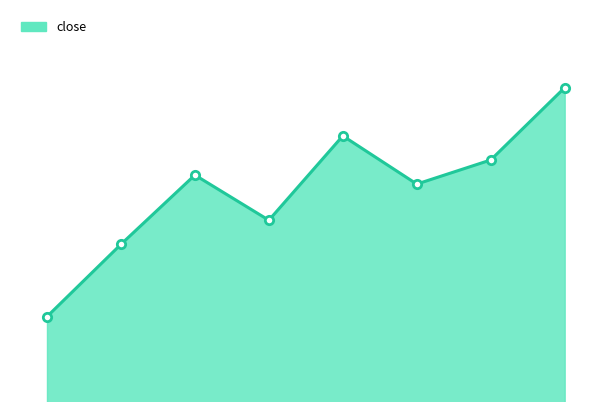

What is the label of the 2nd point from the right?

2016-09-08